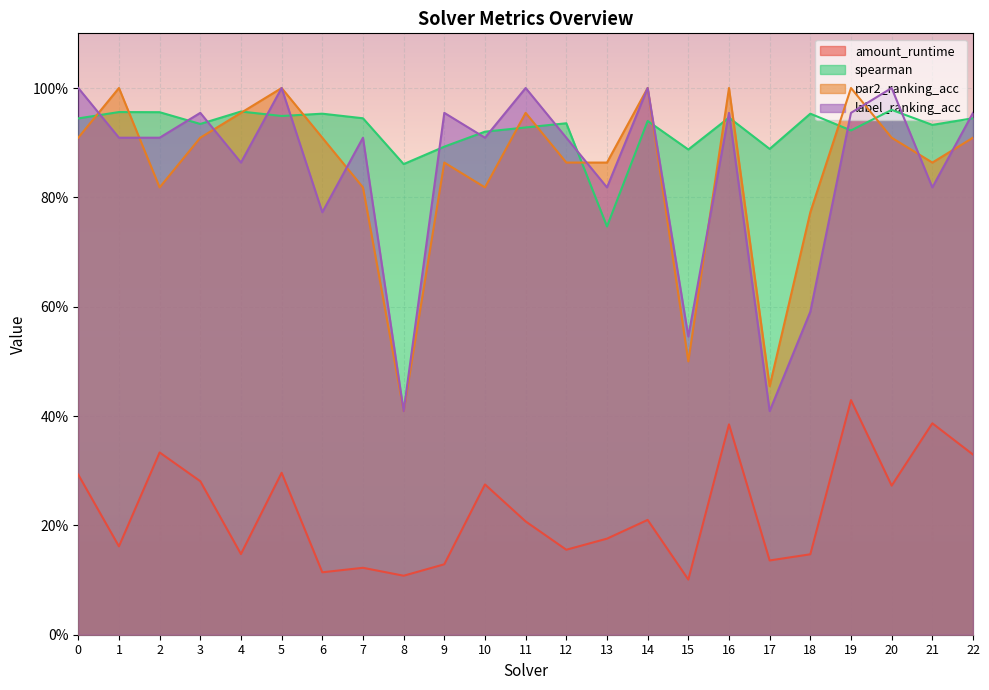

After their last crossing, which series has the higher values: par2_ranking_acc or label_ranking_acc?

label_ranking_acc